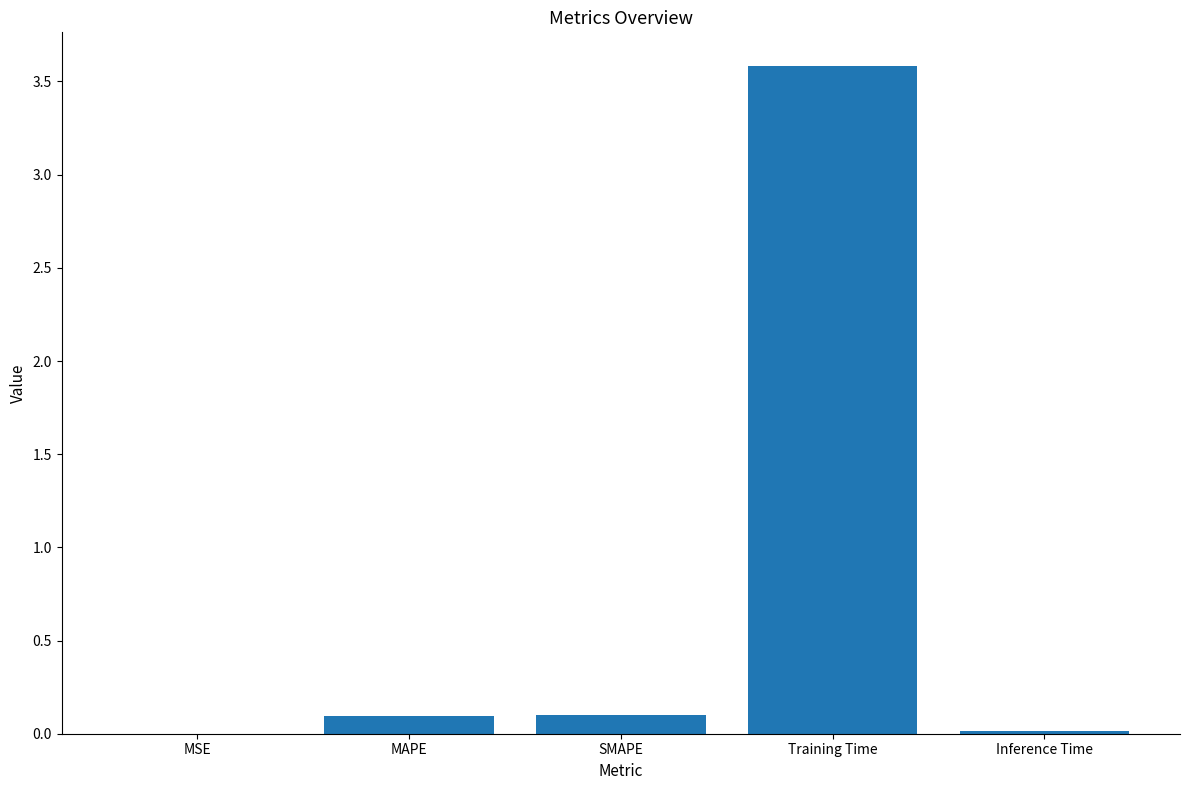

The value at Inference Time is 0.0. True or false?

True